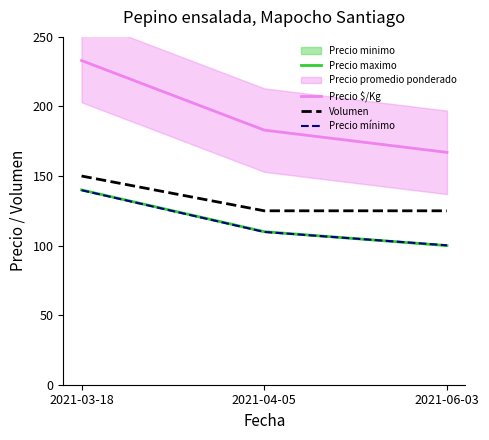

What is the maximum value shown in the chart?

233.0